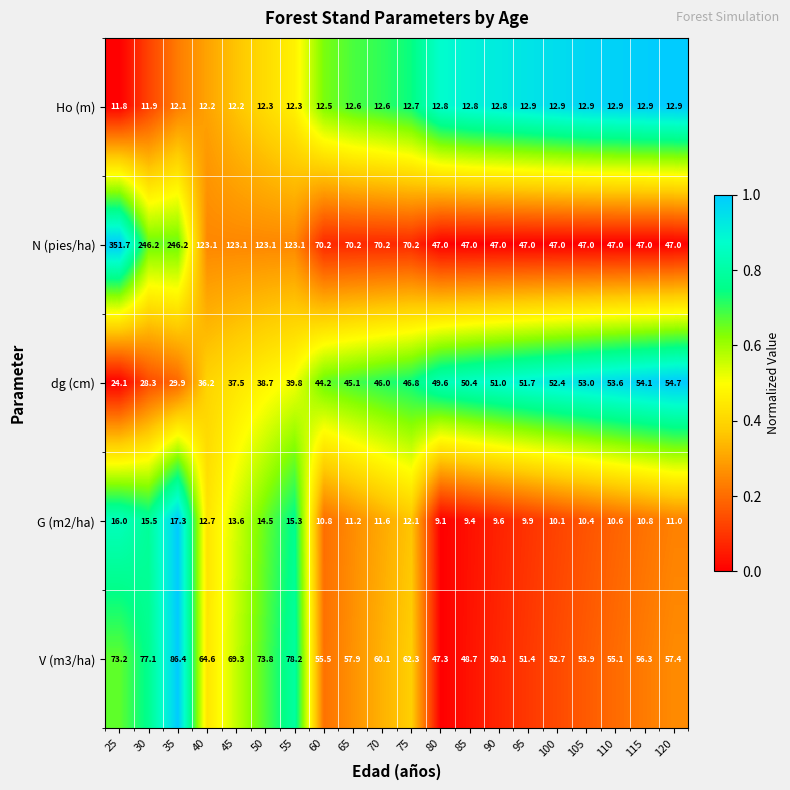

What is the total value across all series at 85?

168.3